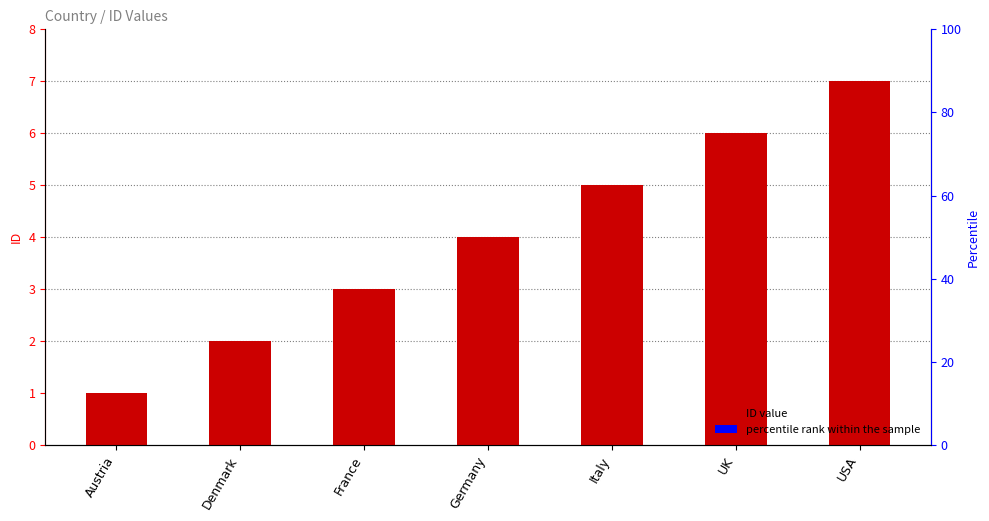

Rank the categories by value from lowest to highest.

Austria, Denmark, France, Germany, Italy, UK, USA